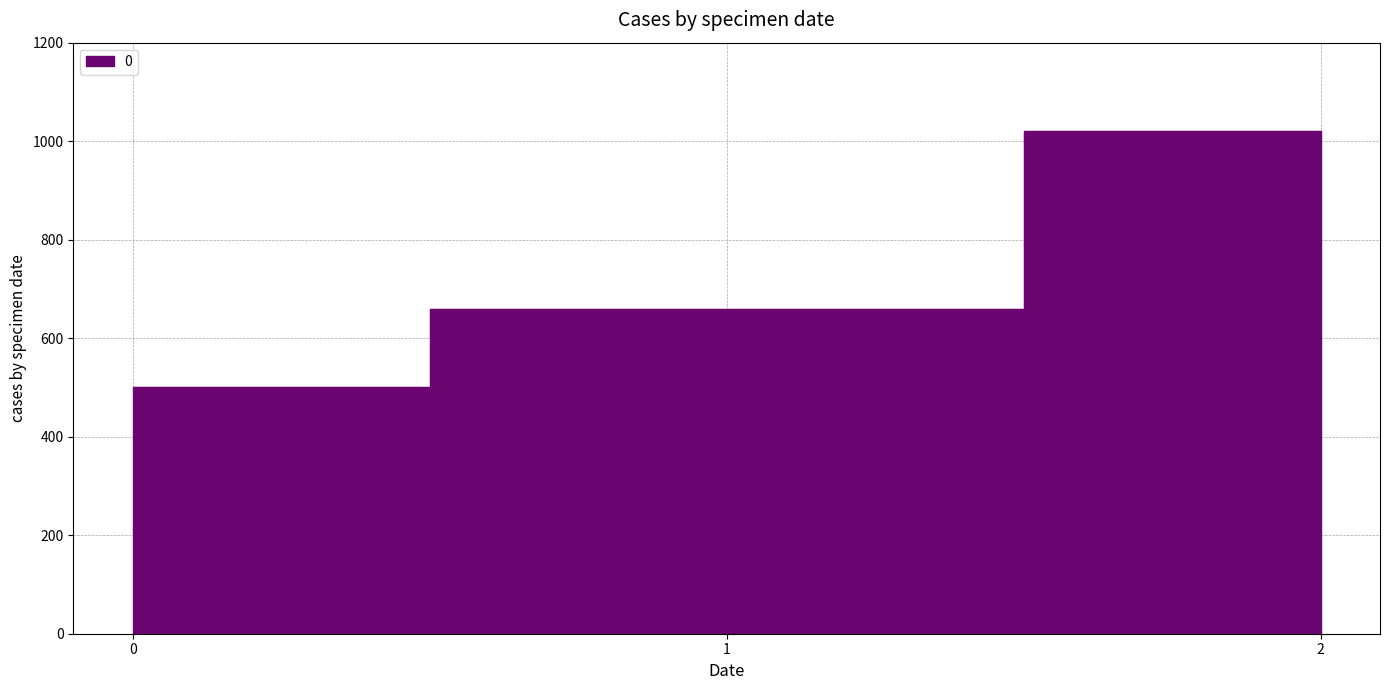

Reading left to right, list all the values displayed in this chart.

0=500	1=660	2=1020